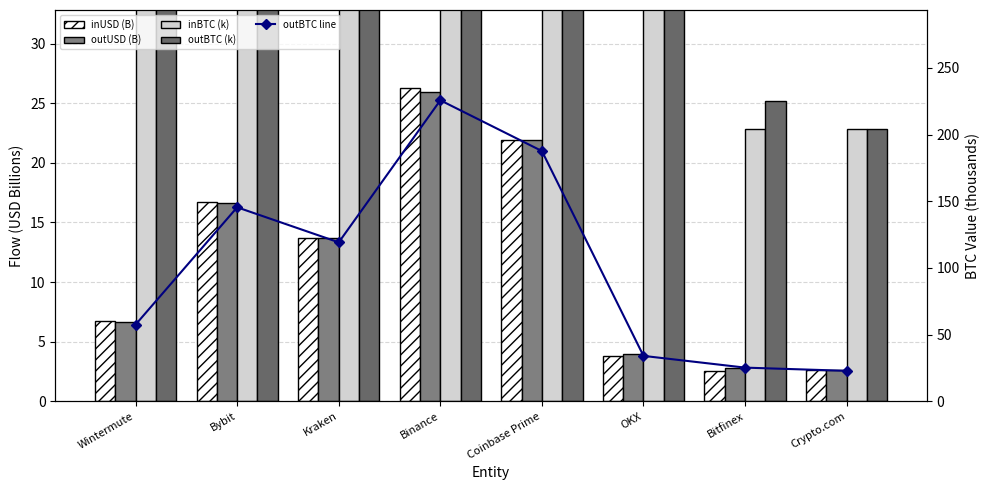

The outBTC (k) series shows 51.0 at OKX. True or false?

False